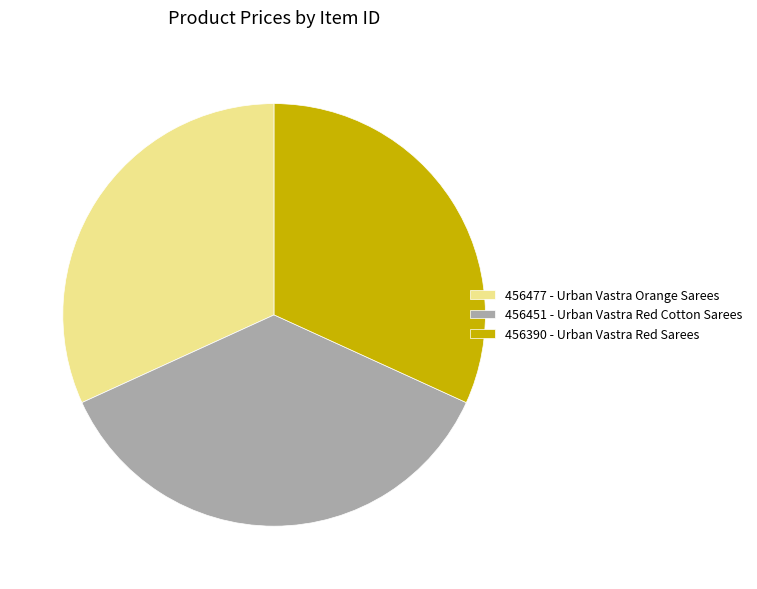

Which category has the biggest portion of the pie?

456451 - Urban Vastra Red Cotton Sarees